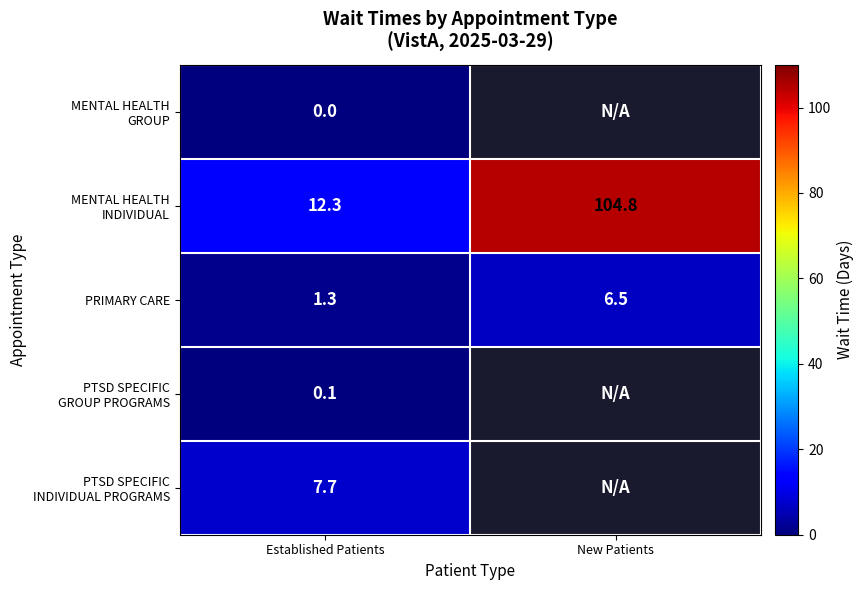

What is the total value across all series at Established Patients?

21.4